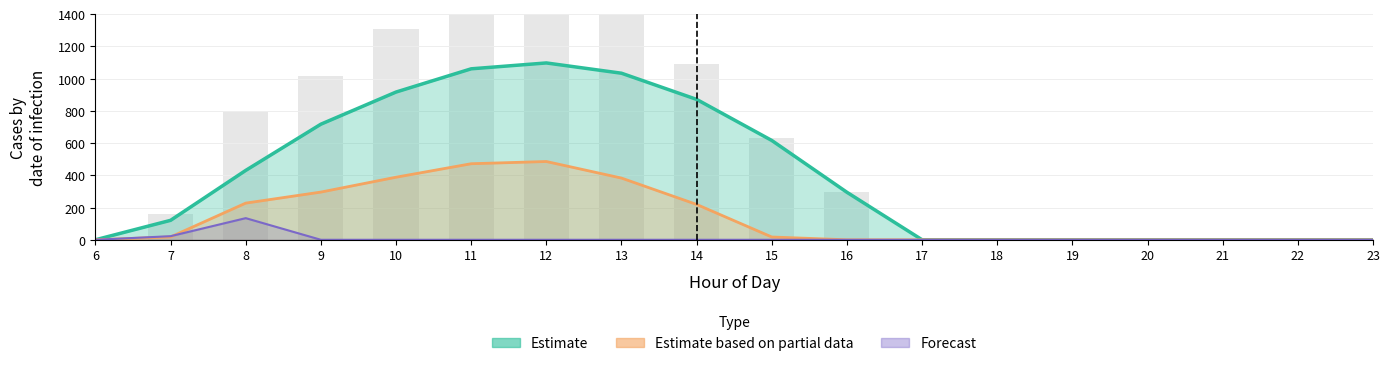

At how many categories does at least one series exceed 221?

9